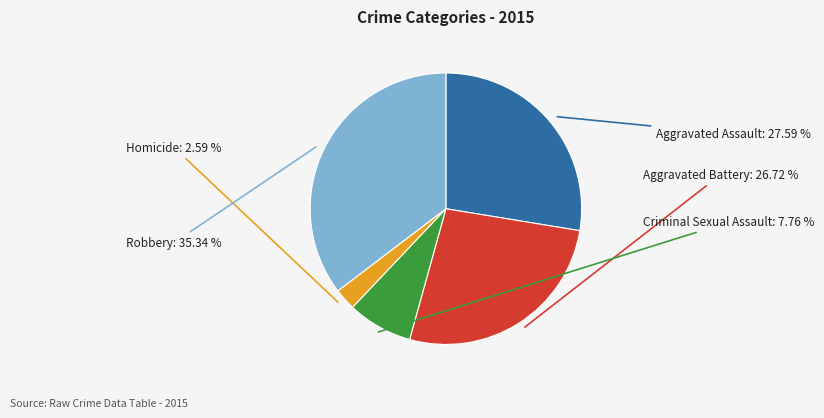

Does any single category account for the majority?

No